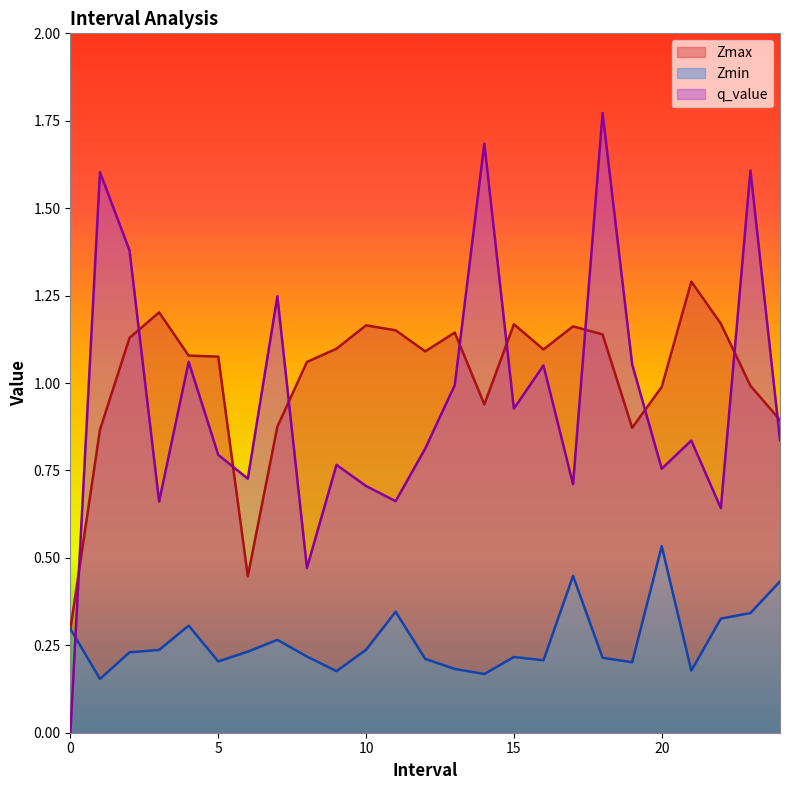

How many categories are shown in the chart?

25